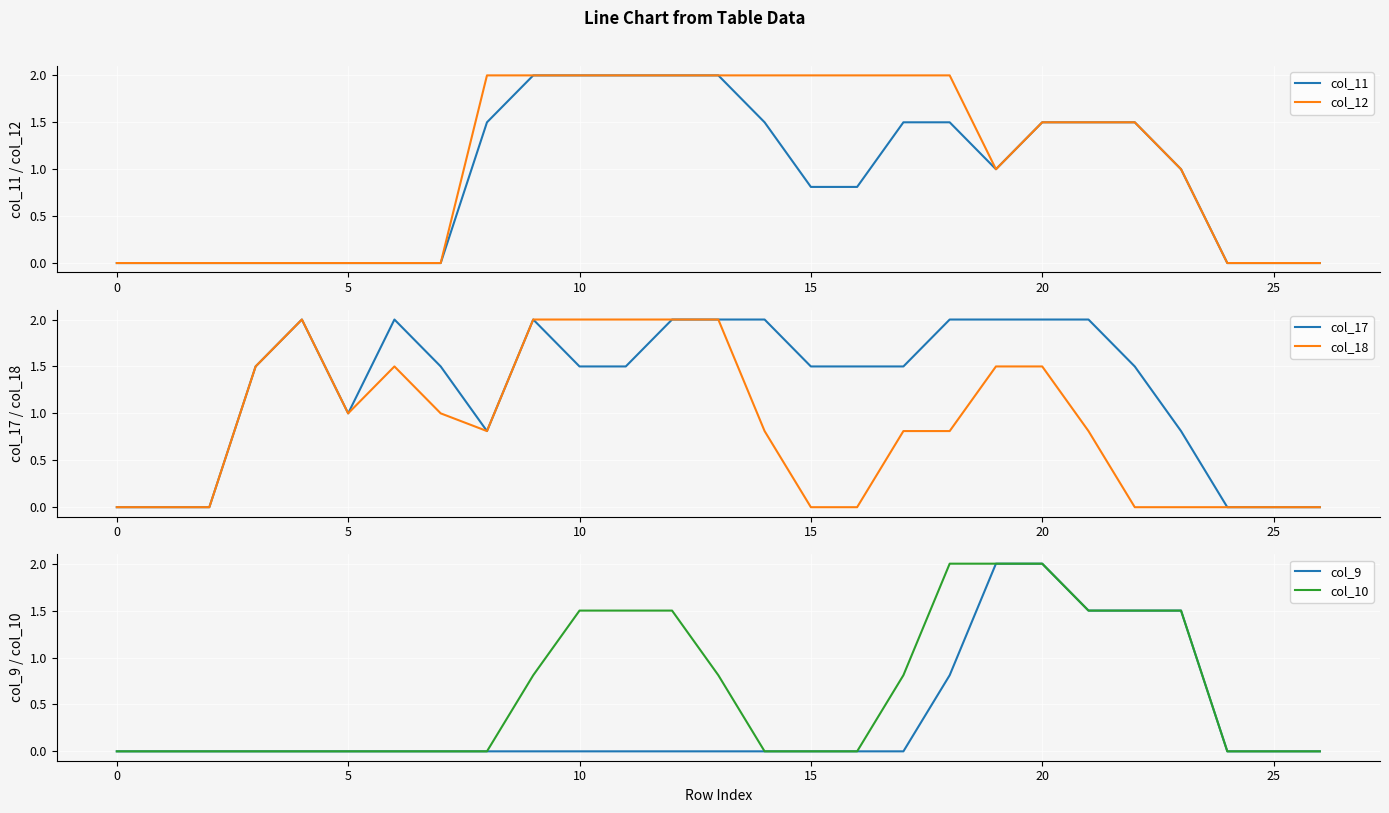

How many interior local peaks does the col_17 series have?

3